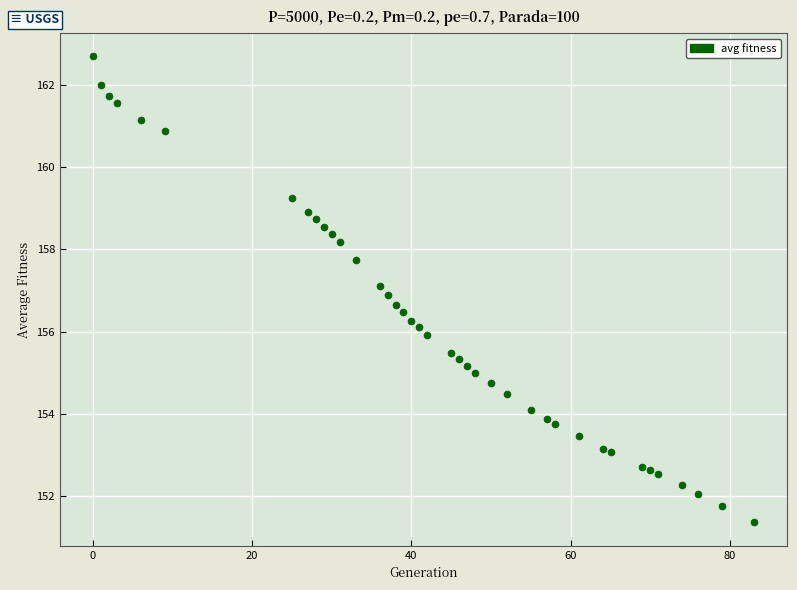

What is the range of X values (max minus min)?

83.0